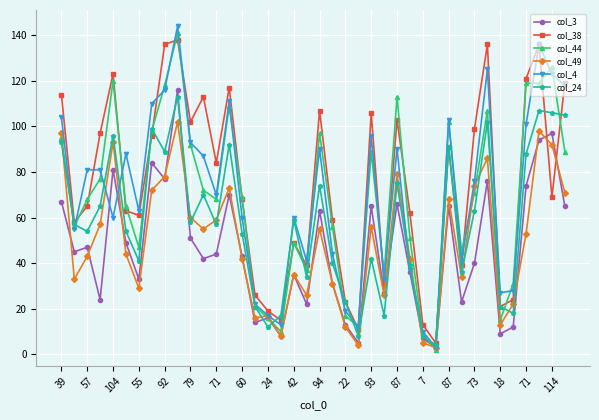

True or false: col_38 and col_44 cross at least once.

True